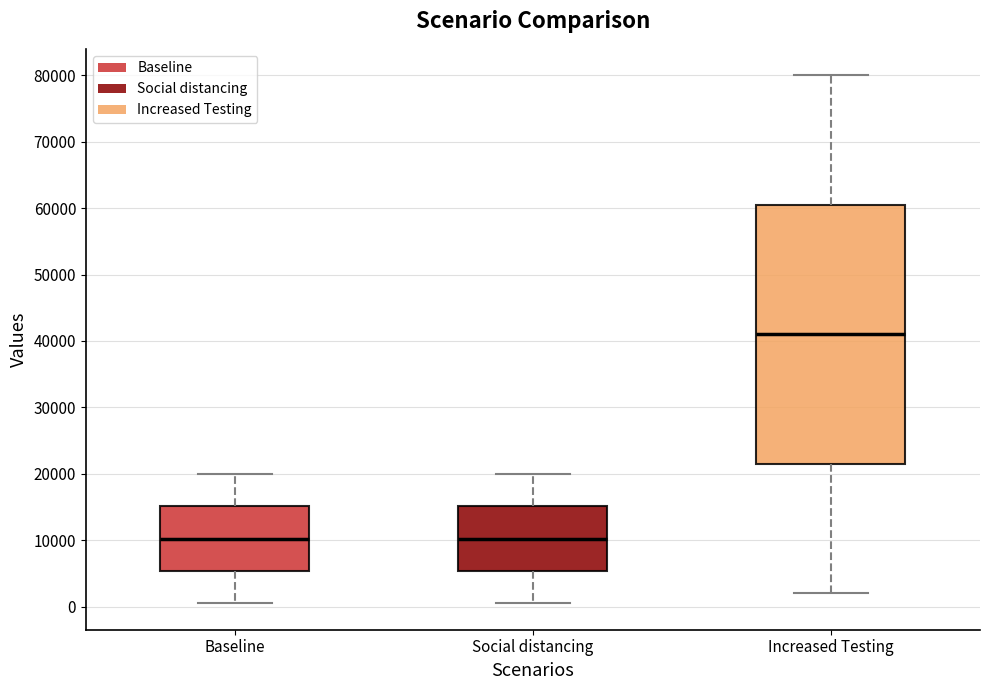

Reading left to right, transcribe this box plot: for each box, give where its median line is, the range the box spans, and where its two whiskers end, as read against the y-axis. The values are not printed on the chart, so give them approximately, as read against the axis.

Baseline: median 10000, box 5000 to 15000, whiskers 1000 to 20000
Social distancing: median 10000, box 5000 to 15000, whiskers 1000 to 20000
Increased Testing: median 41000, box 22000 to 61000, whiskers 2000 to 80000